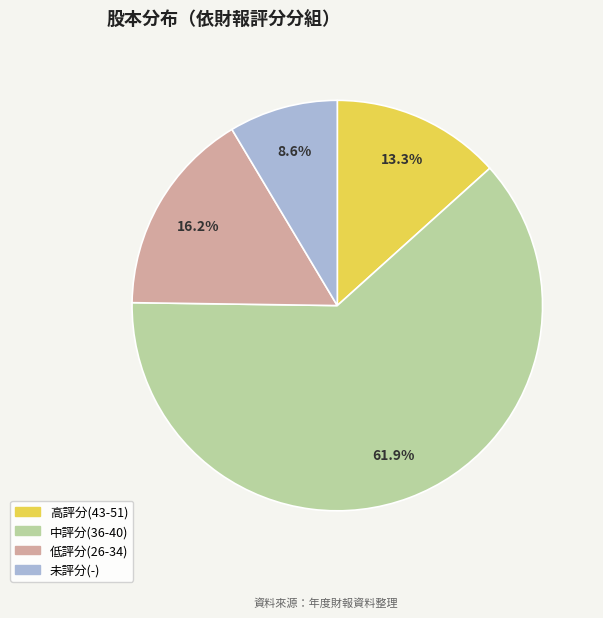

Does any single category account for the majority?

Yes